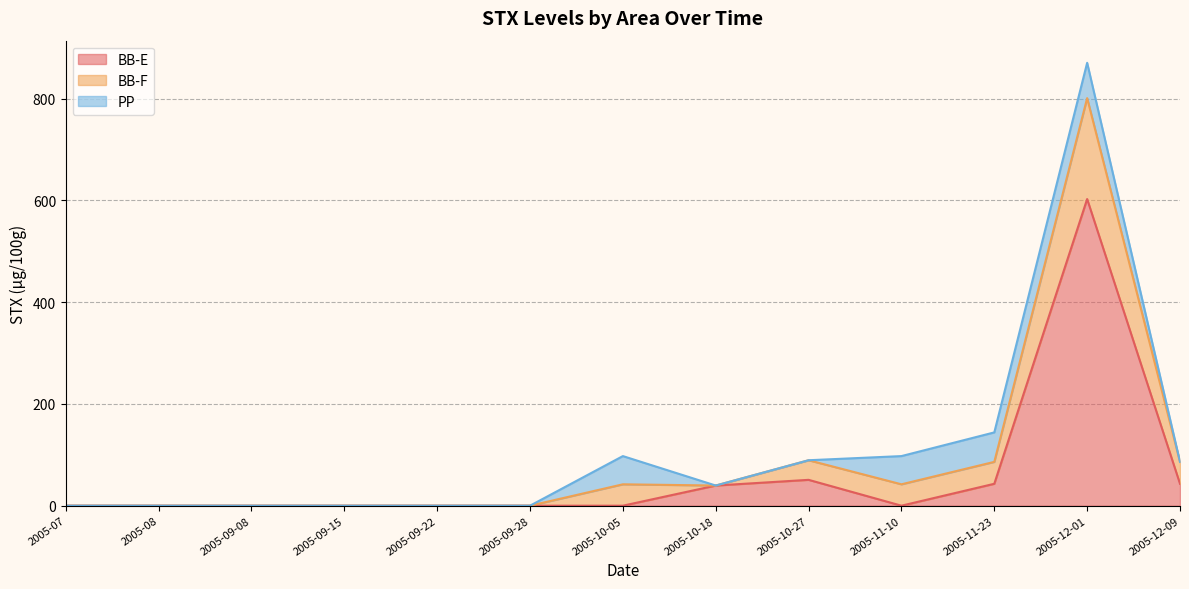

True or false: BB-E and BB-F cross at least once.

False